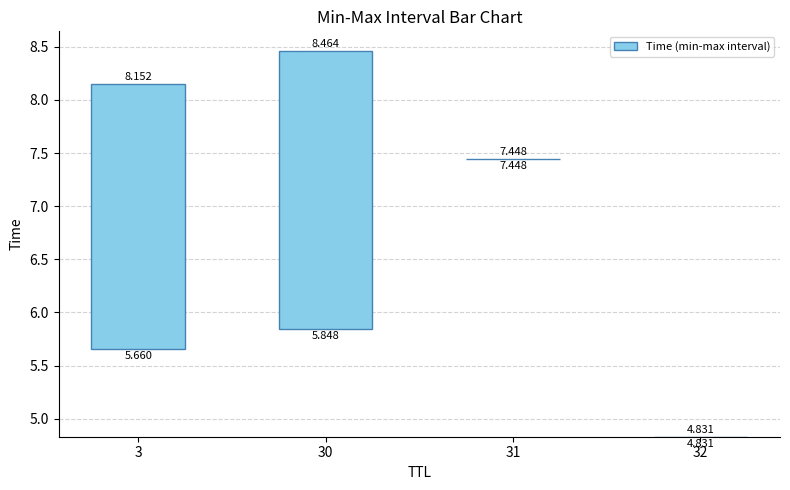

How many bars are there in total?

4